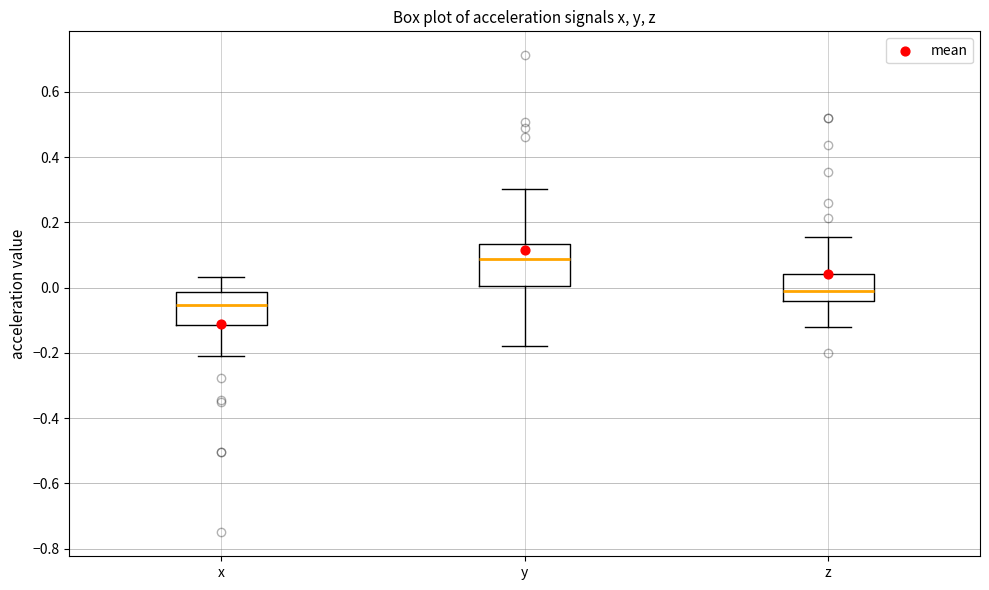

Reading left to right, read every box against the y-axis: the position of its median line, the range the box covers, and the ends of its whiskers. The values are not printed on the chart, so give them approximately, as read against the axis.

x: median -0.06, box -0.12 to -0.02, whiskers -0.22 to 0.04
y: median 0.08, box 0.00 to 0.14, whiskers -0.18 to 0.30
z: median 0.00, box -0.04 to 0.04, whiskers -0.12 to 0.16